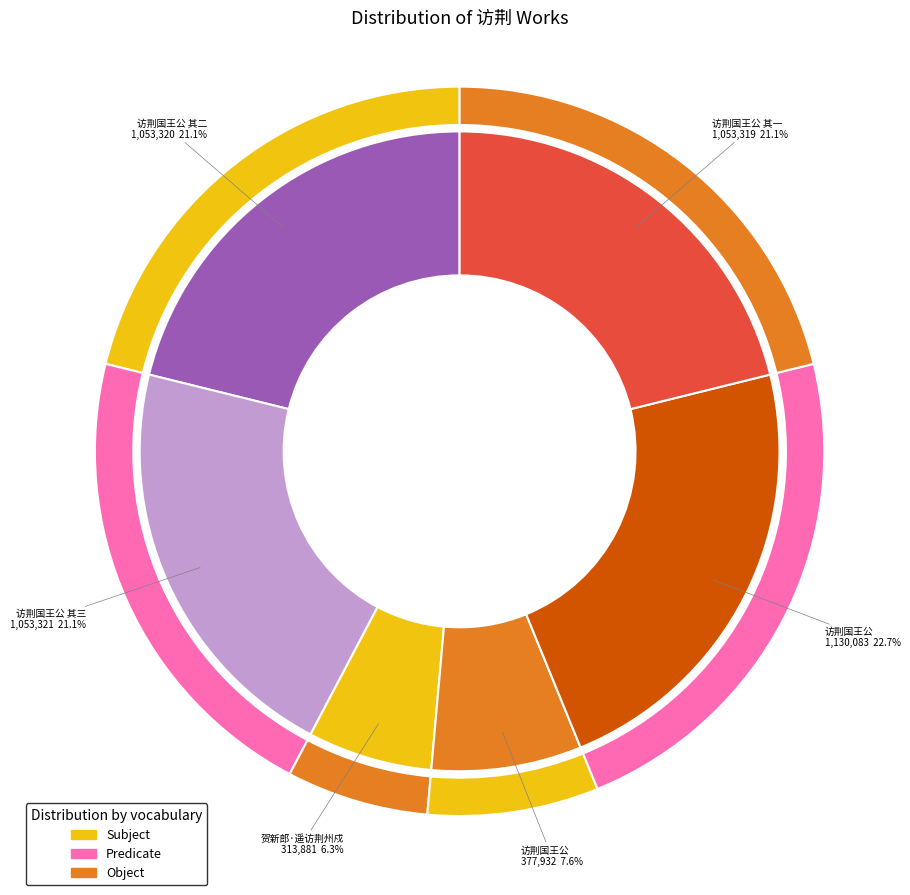

To the nearest percent, what percentage of the pie is 访荆国王公 其三?

21%